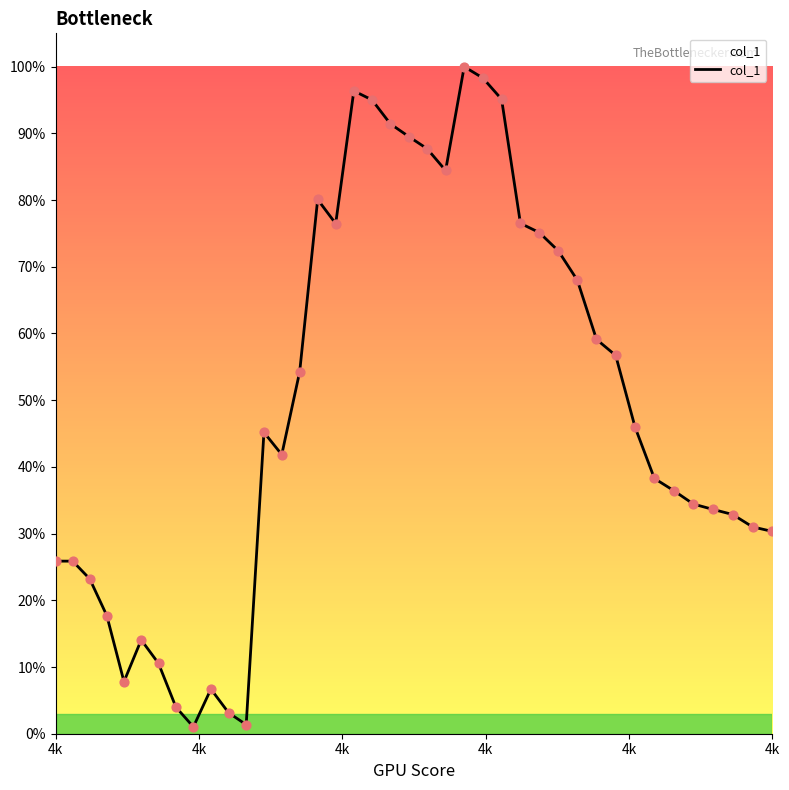

Is this an area chart (filled region under the line)?

Yes